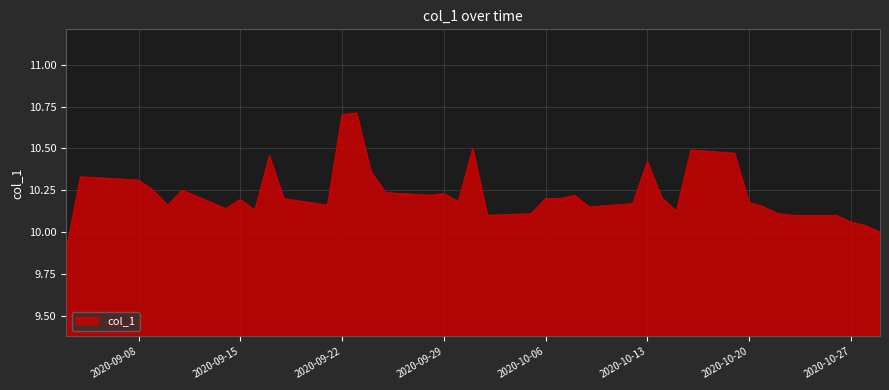

What is the greatest value displayed?

10.7